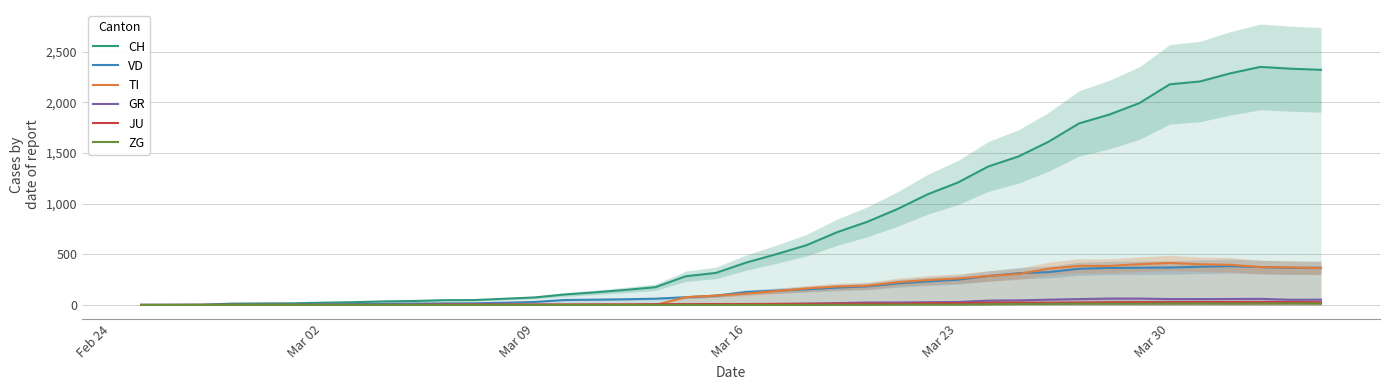

In TI, how many points are lower than both neighbors (excluding endpoints)?

1